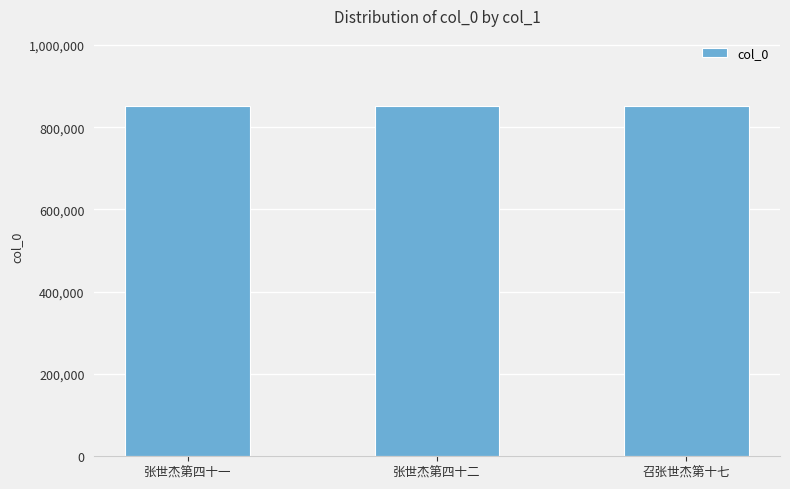

Are the bars grouped side by side (vs. stacked)?

No